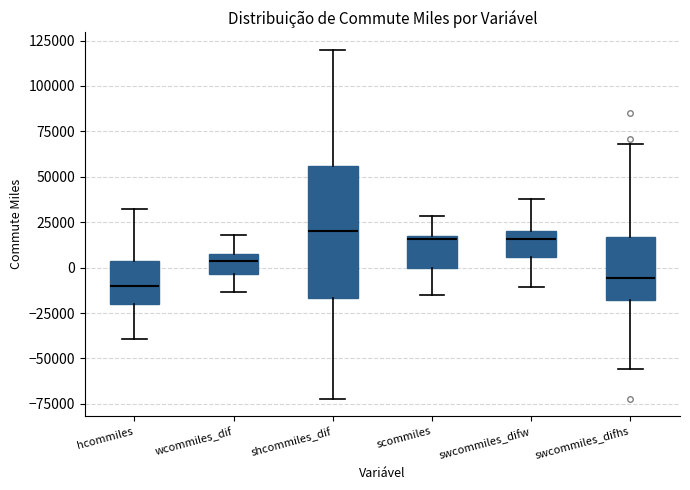

Reading left to right, read every box against the y-axis: the position of its median line, the range the box covers, and the ends of its whiskers. The values are not printed on the chart, so give them approximately, as read against the axis.

hcommiles: median -10000, box -20000 to 5000, whiskers -40000 to 30000
wcommiles_dif: median 5000, box -5000 to 10000, whiskers -15000 to 20000
shcommiles_dif: median 20000, box -15000 to 55000, whiskers -70000 to 120000
scommiles: median 15000, box 0 to 20000, whiskers -15000 to 30000
swcommiles_difw: median 15000, box 5000 to 20000, whiskers -10000 to 40000
swcommiles_difhs: median -5000, box -20000 to 15000, whiskers -55000 to 70000